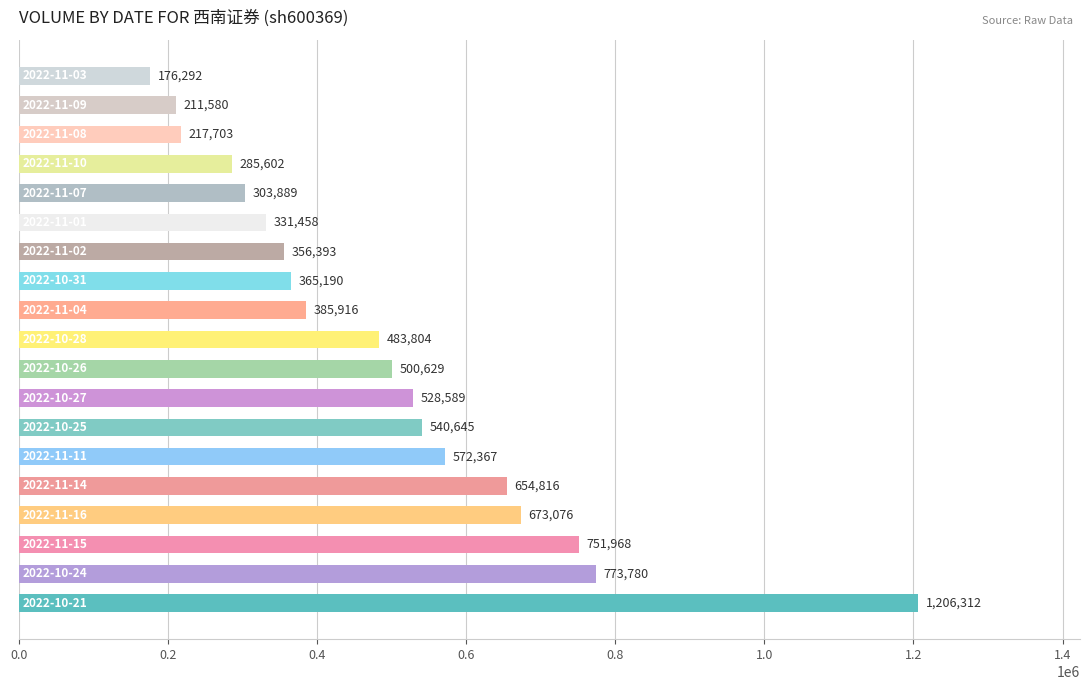

What is the greatest value displayed?

1206312